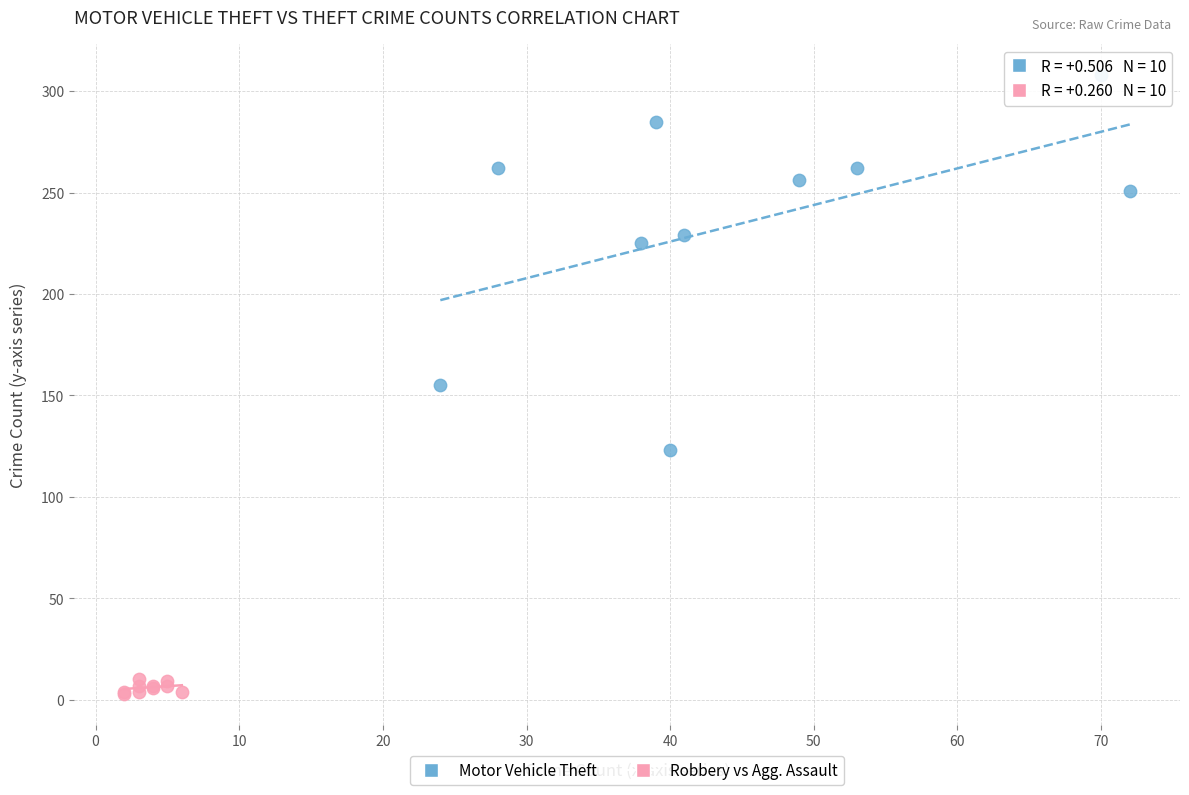

Which series reaches the minimum Y coordinate?

Robbery vs Agg. Assault